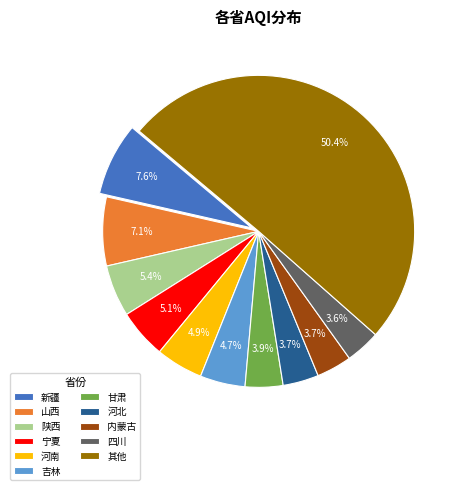

What is the ratio of the value at 其他 to the value at 河北?

13.6